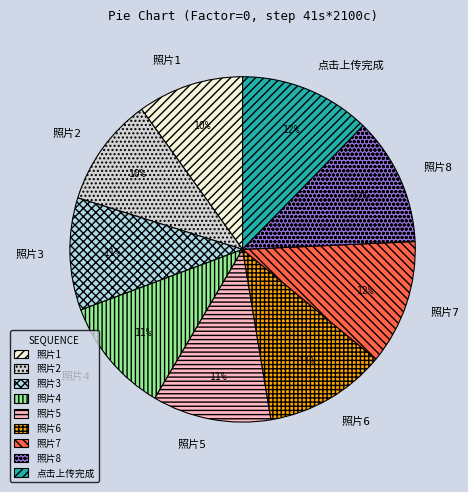

To the nearest percent, what is the average slice percentage?

11%